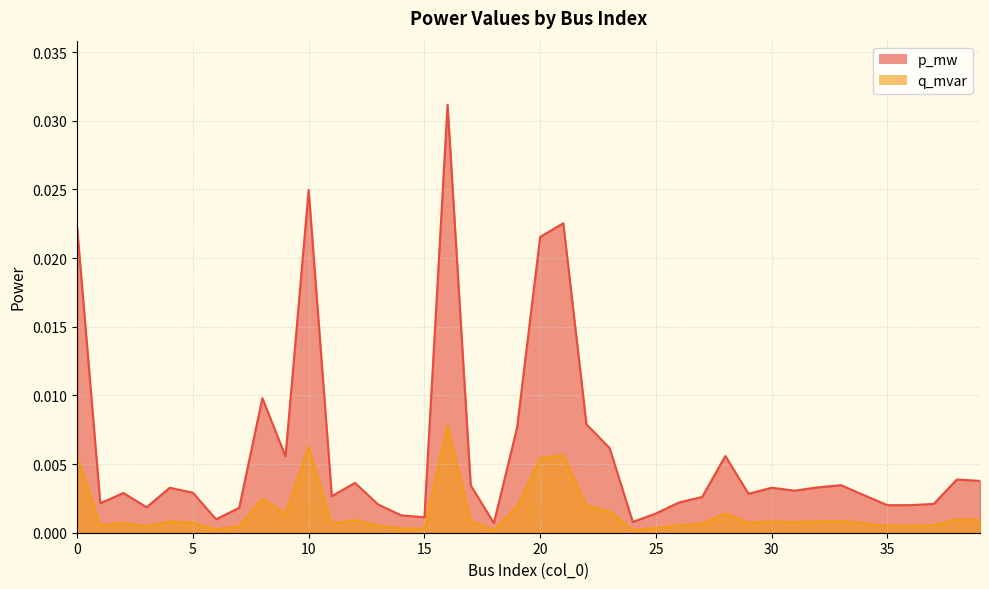

At which category does p_mw reach its first local peak?

2